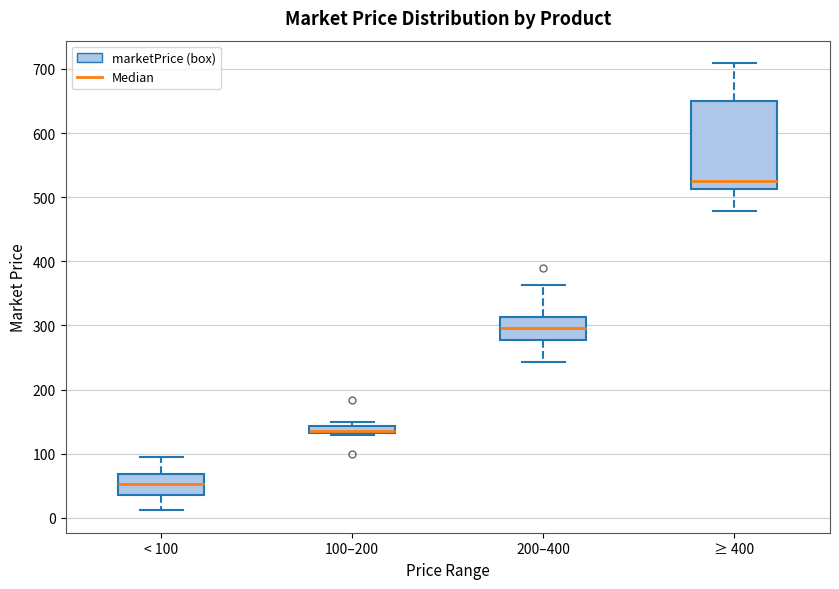

Where is the upper edge of the box for 100–200 on the y-axis? The values are not printed on the chart, so give them approximately, as read against the axis.

140